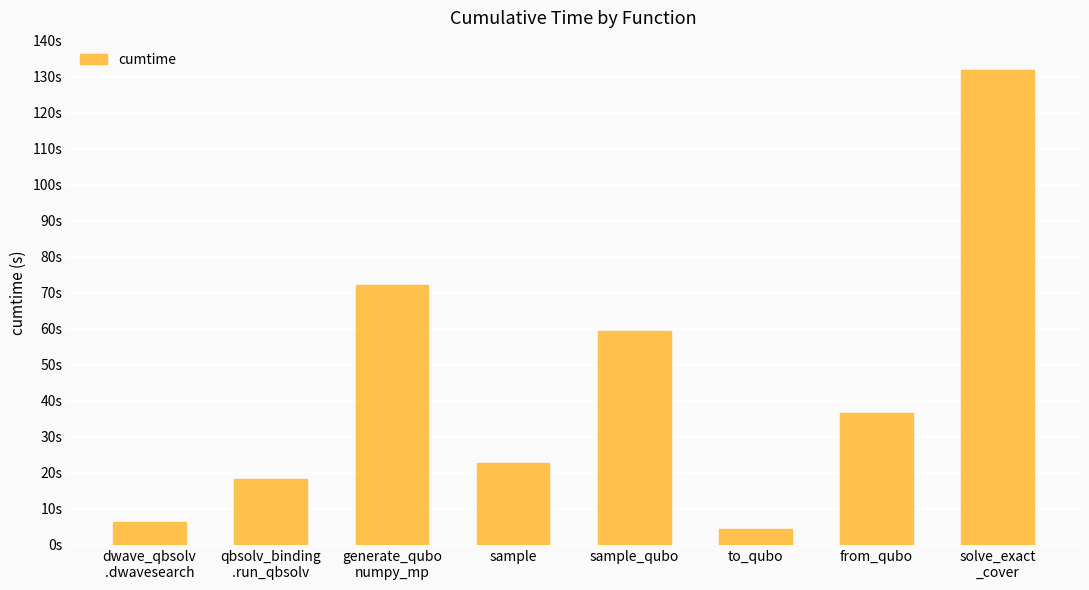

Does the chart contain any negative values?

No